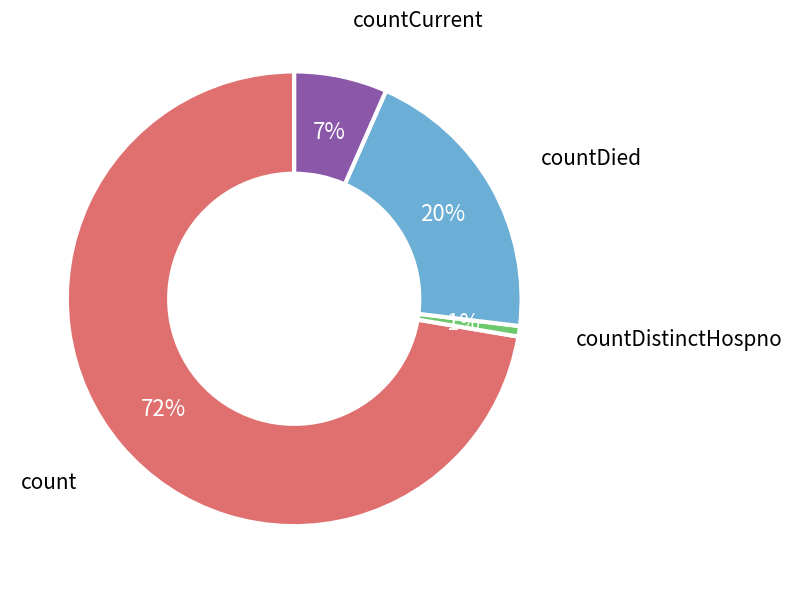

Is there any slice that represents more than half of the pie?

Yes